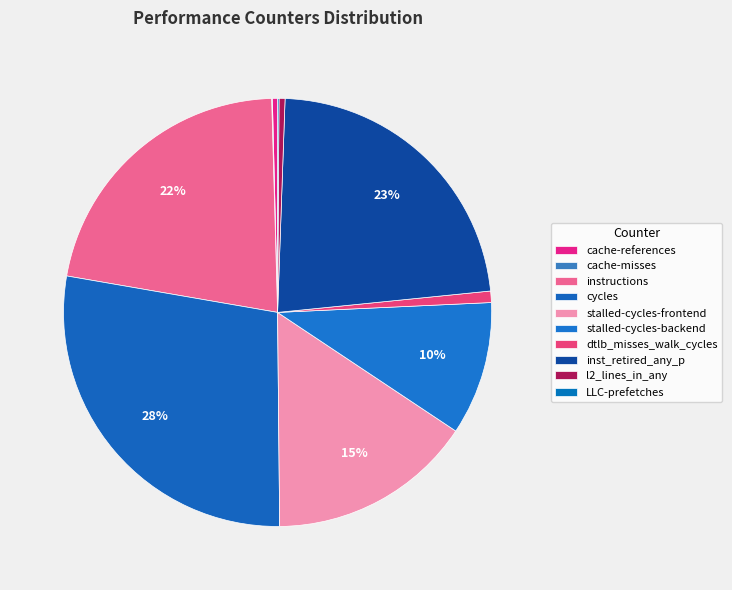

True or false: stalled-cycles-frontend accounts for 15% of the total.

True